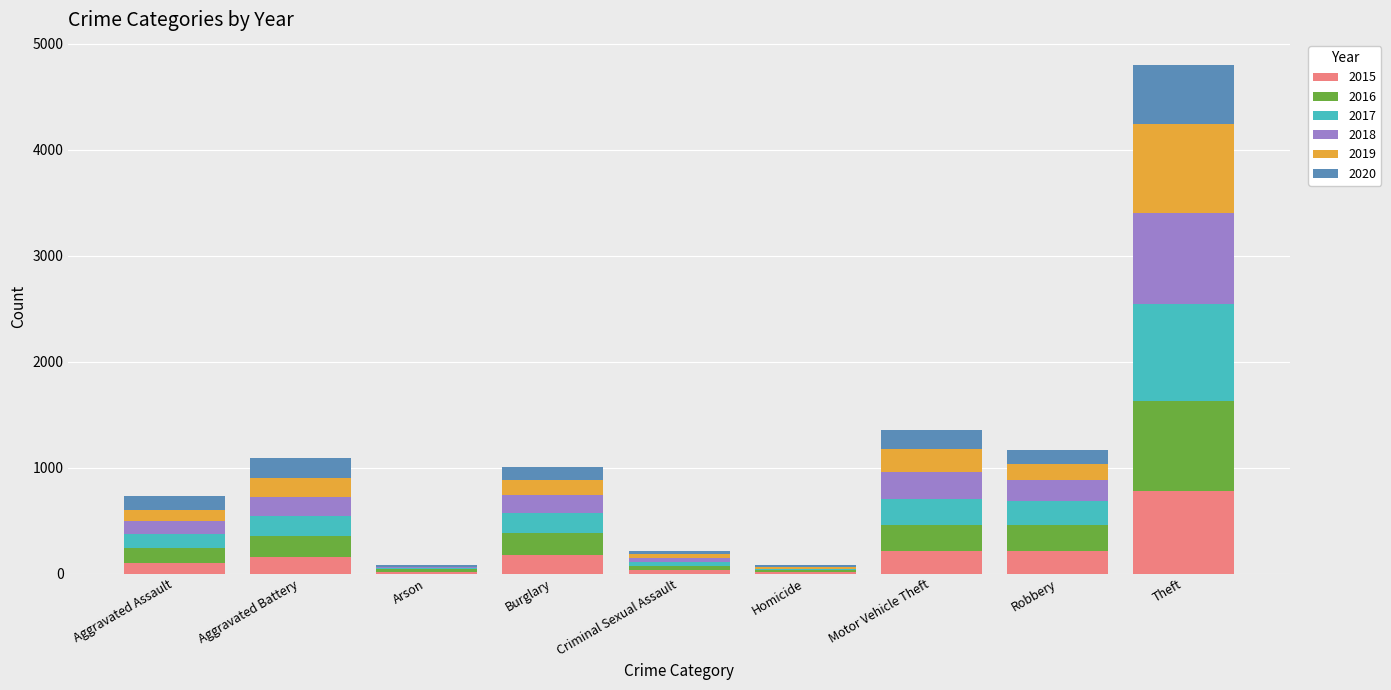

What is the total value across all series at Robbery?

1161